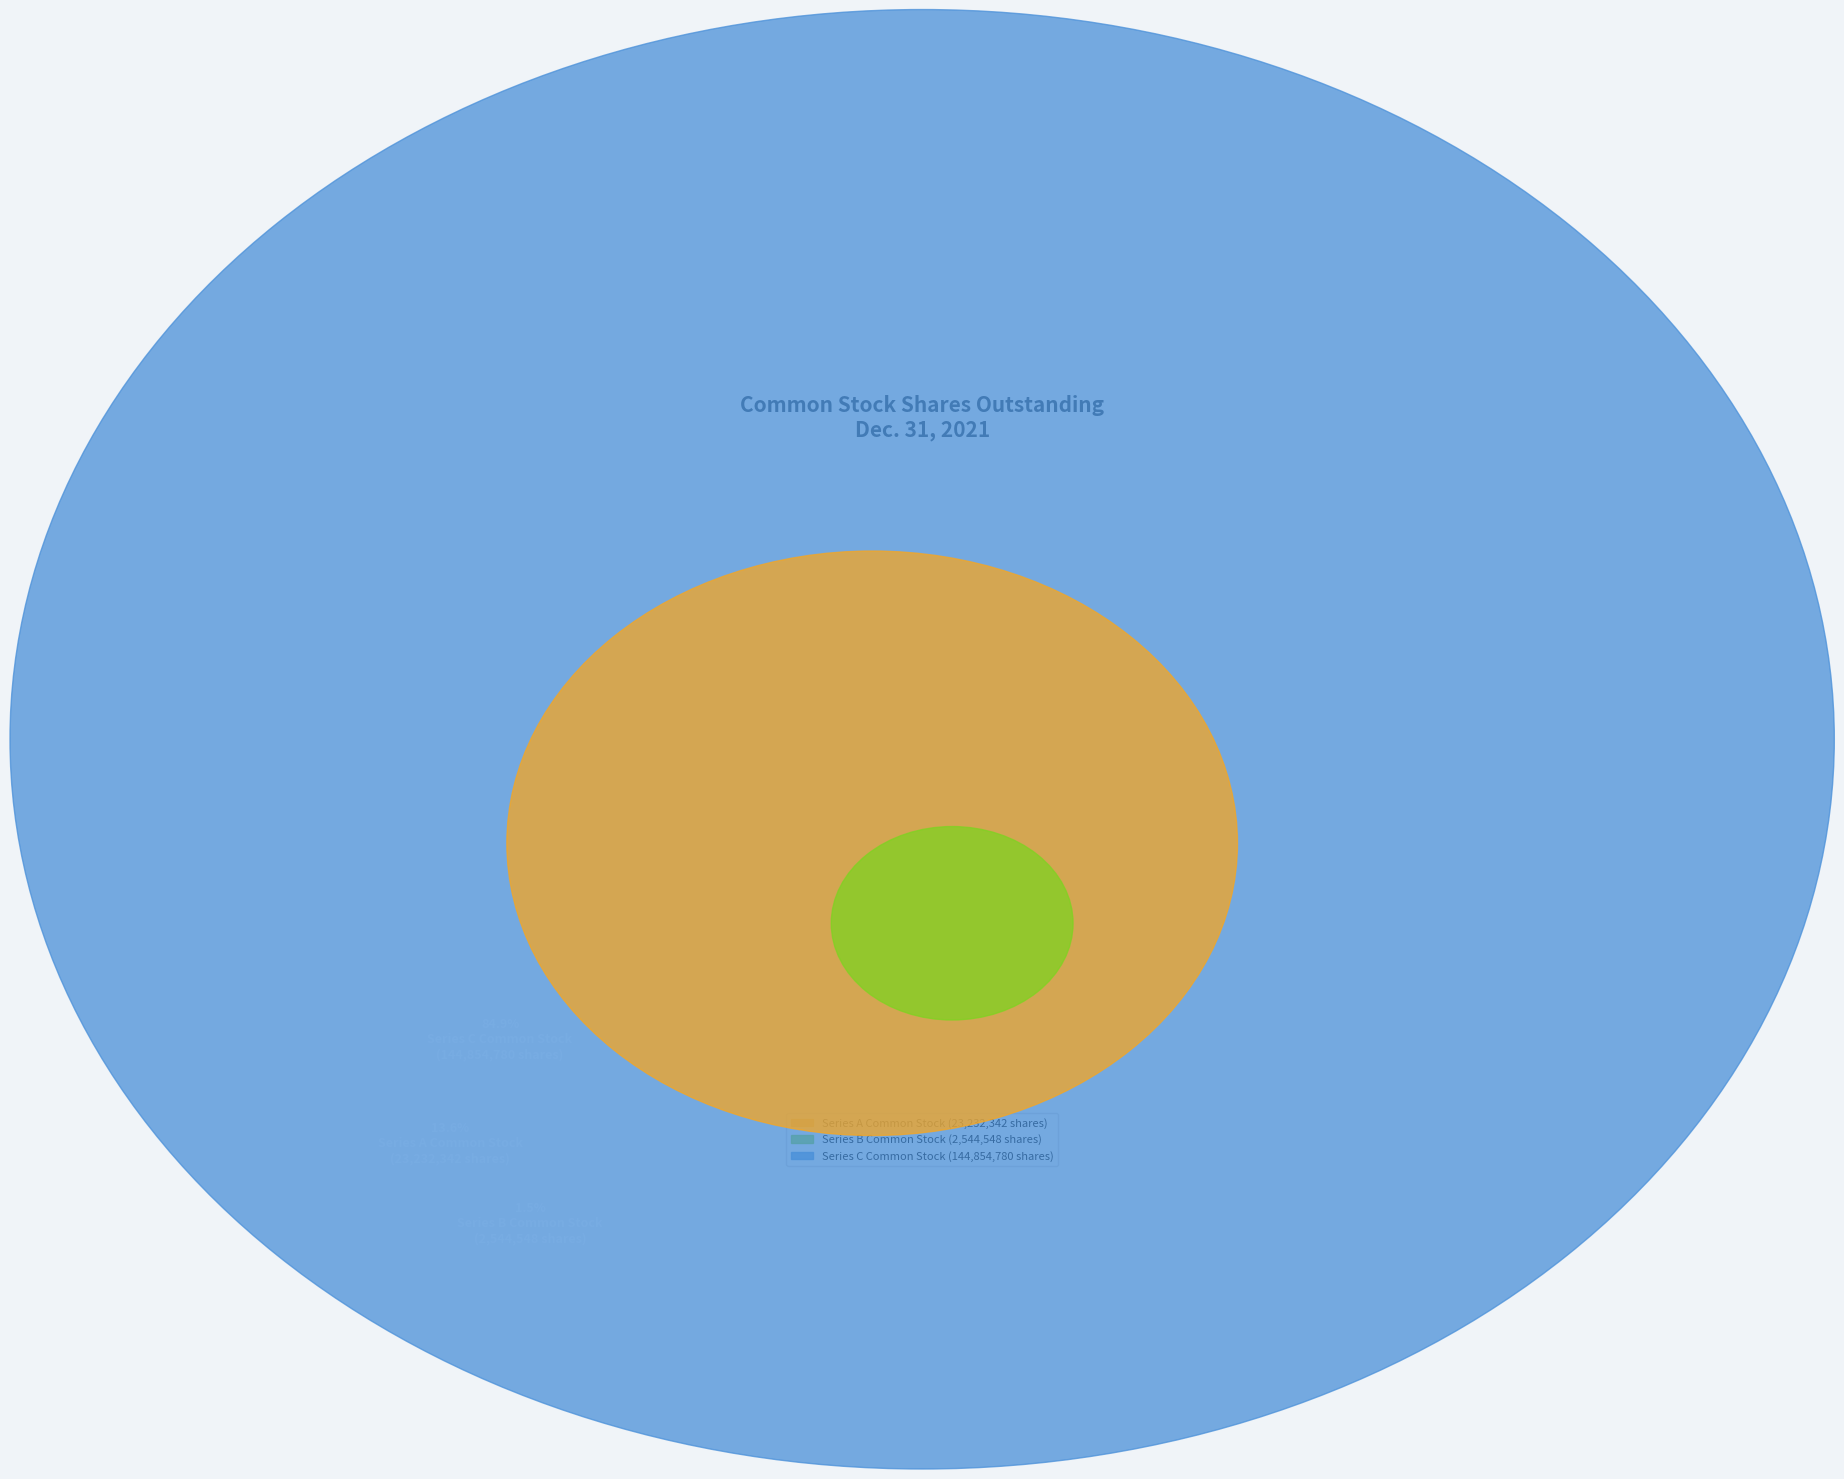

How many segments does this pie chart have?

3